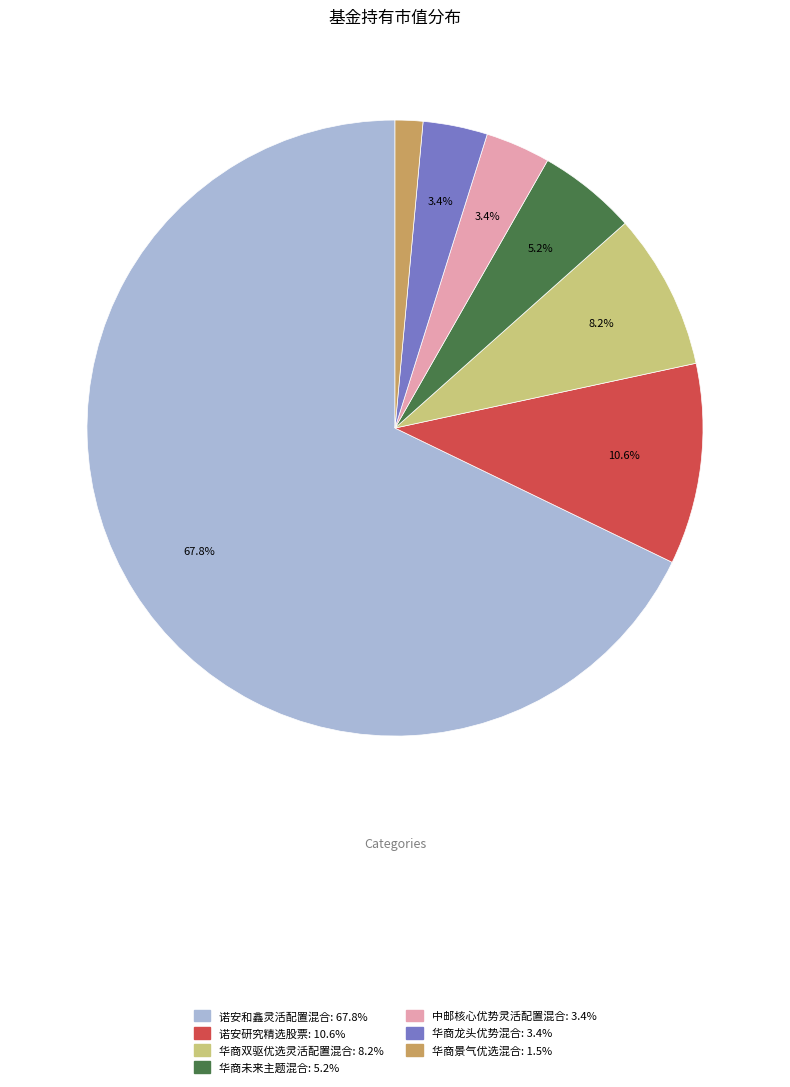

Does 诺安和鑫灵活配置混合 represent more than half of the total?

Yes